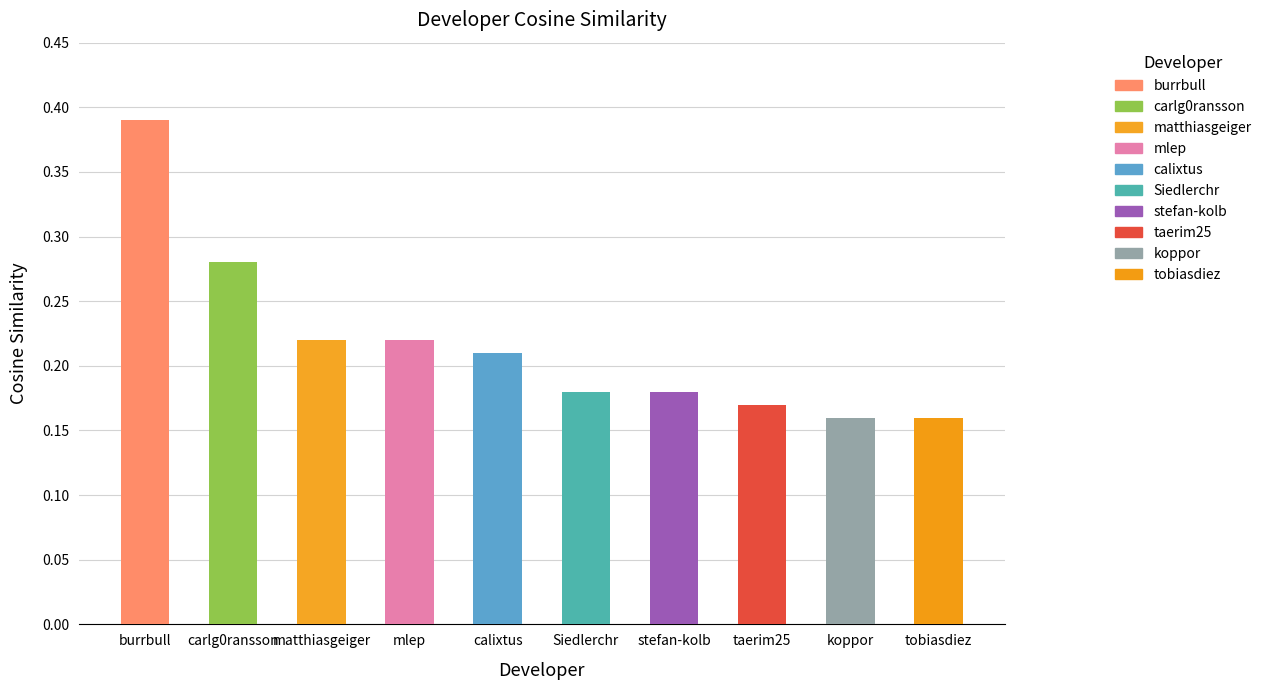

Which label corresponds to the largest value in the chart?

burrbull